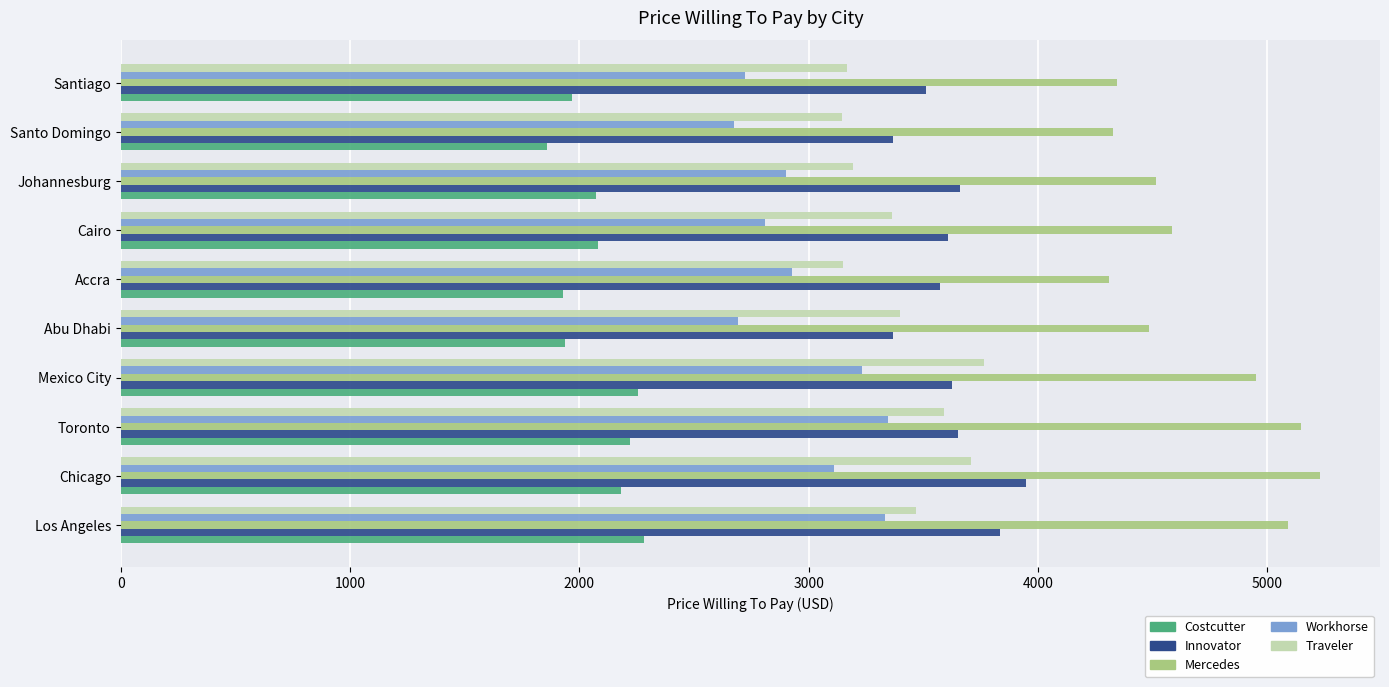

Is it true that Traveler equals 3706.0 at Chicago?

True